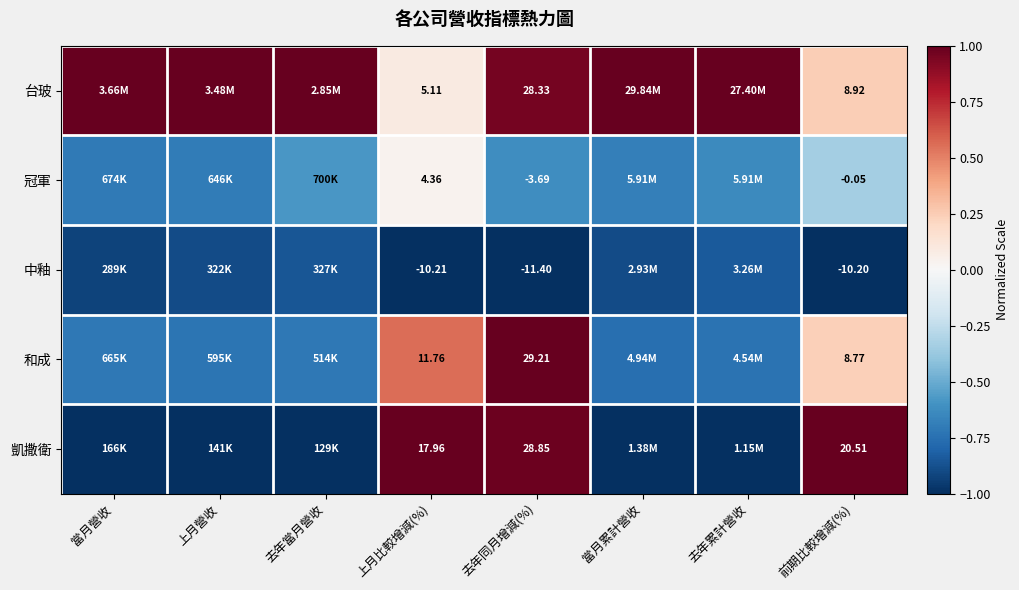

Rank the series at 上月比較增減(%) from highest to lowest value.

凱撒衛, 和成, 台玻, 冠軍, 中釉